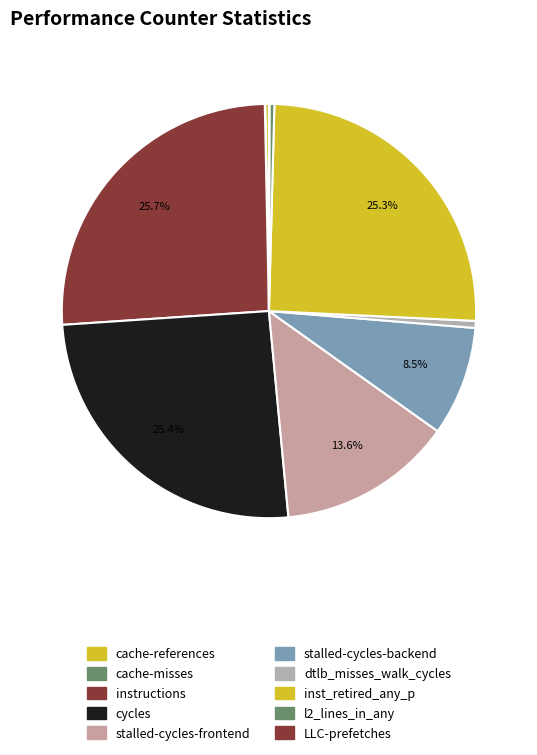

Combined, what portion of the pie is cycles and LLC-prefetches?

25.5%